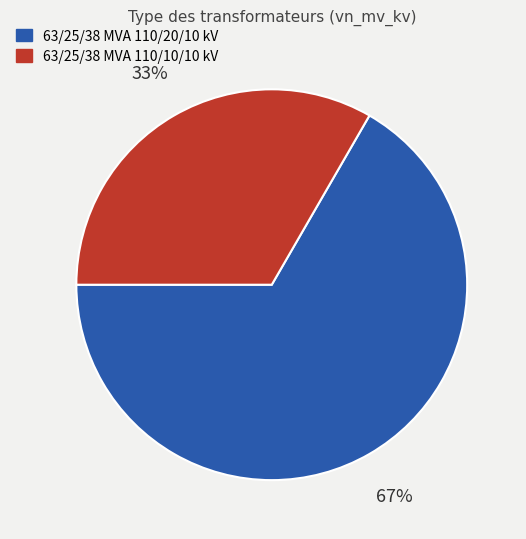

The 63/25/38 MVA 110/10/10 kV slice represents 33% of the pie. True or false?

True